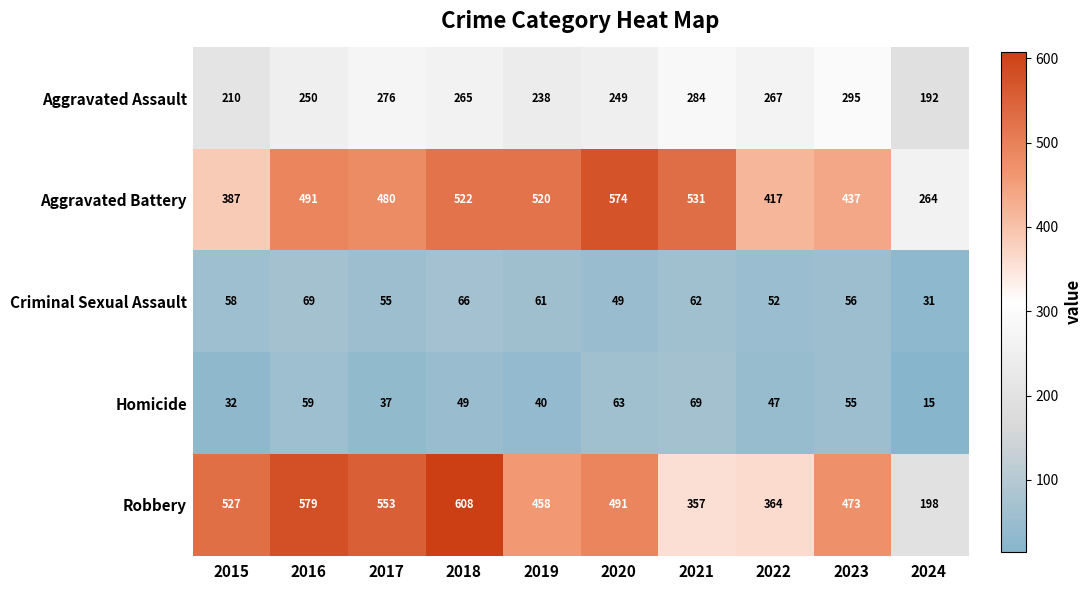

Which category has the lowest value across all series?

2024